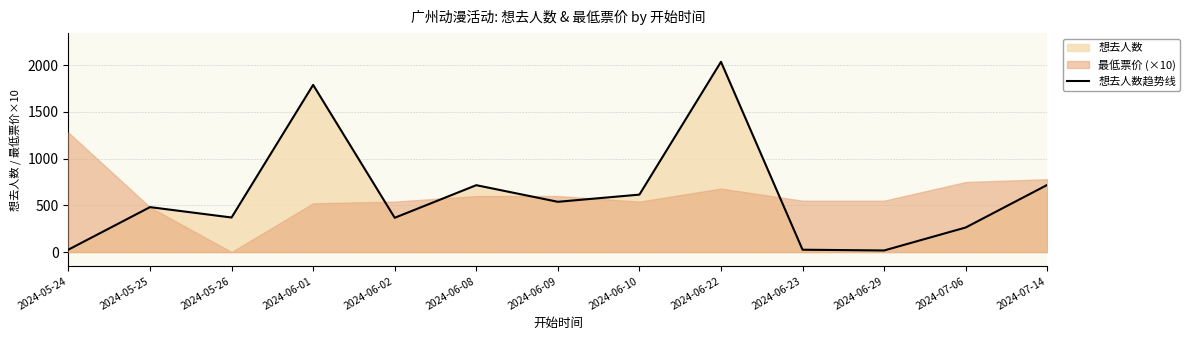

Which label corresponds to the smallest value in the chart?

2024-06-29